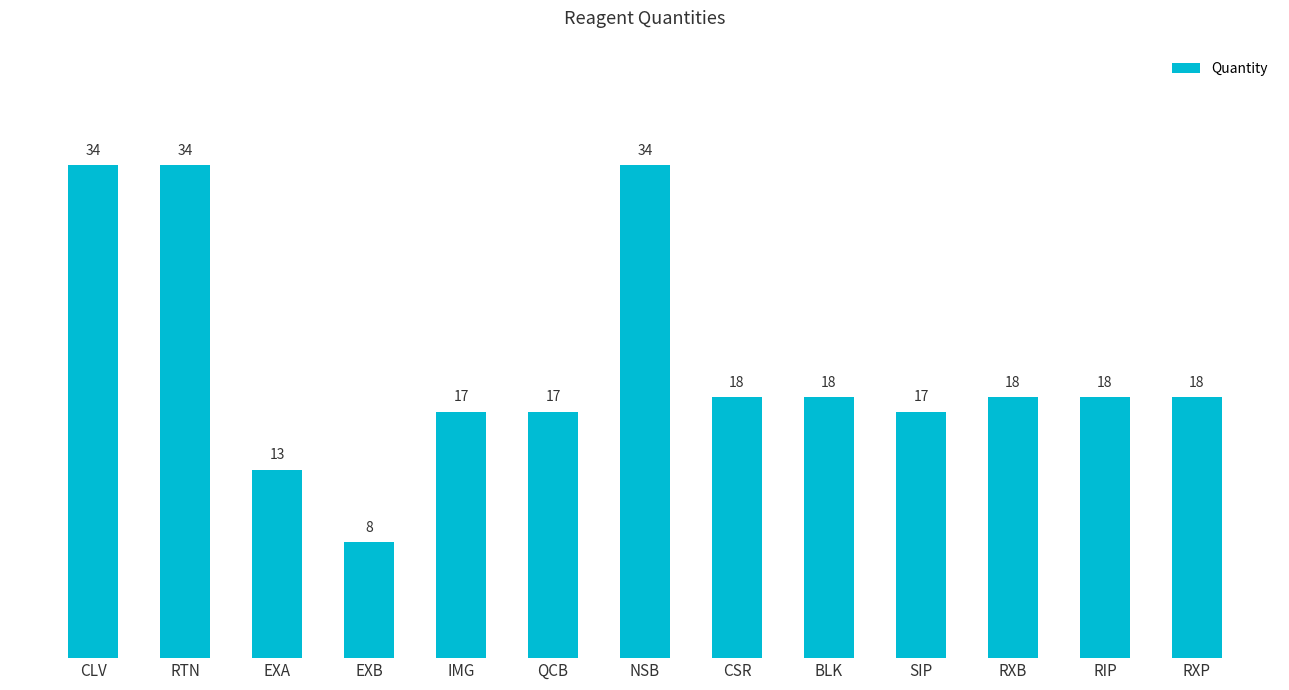

What is the label of the 5th bar from the right?

BLK